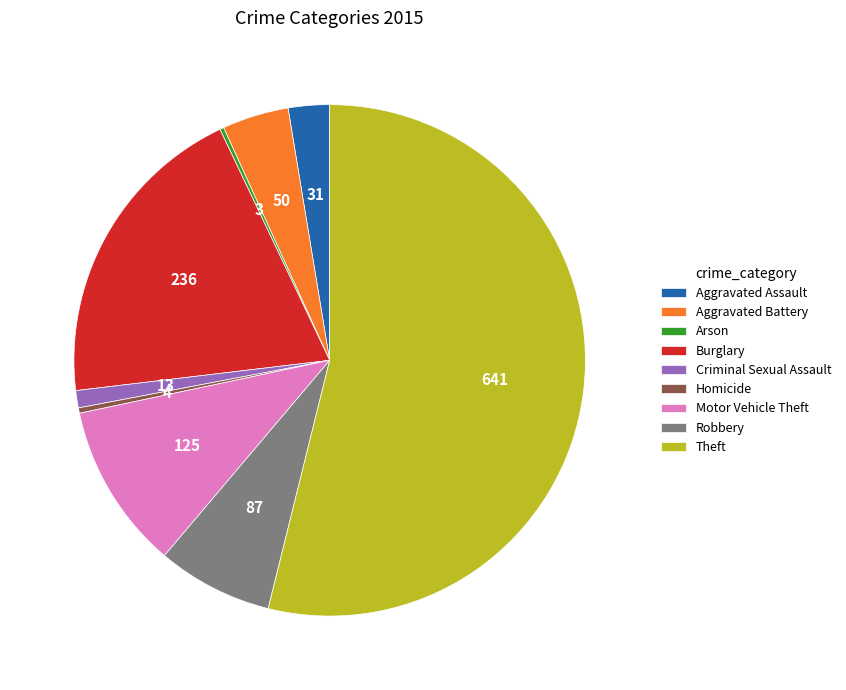

Approximately how many times larger is the value at Robbery compared to Burglary?

0.4